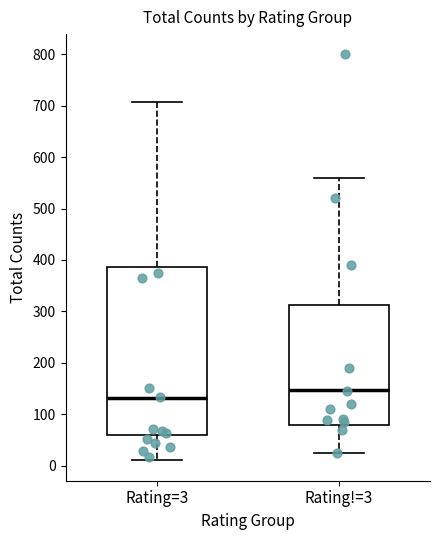

Reading left to right, read every box against the y-axis: the position of its median line, the range the box covers, and the ends of its whiskers. The values are not printed on the chart, so give them approximately, as read against the axis.

Rating=3: median 130, box 60 to 390, whiskers 10 to 710
Rating!=3: median 150, box 80 to 310, whiskers 30 to 560